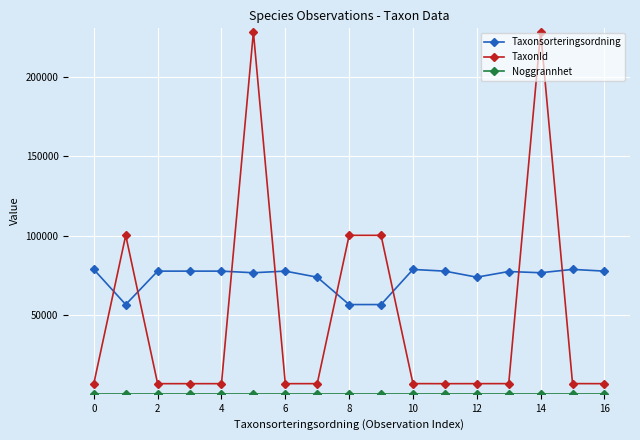

Which series has the largest total across all categories?

Taxonsorteringsordning